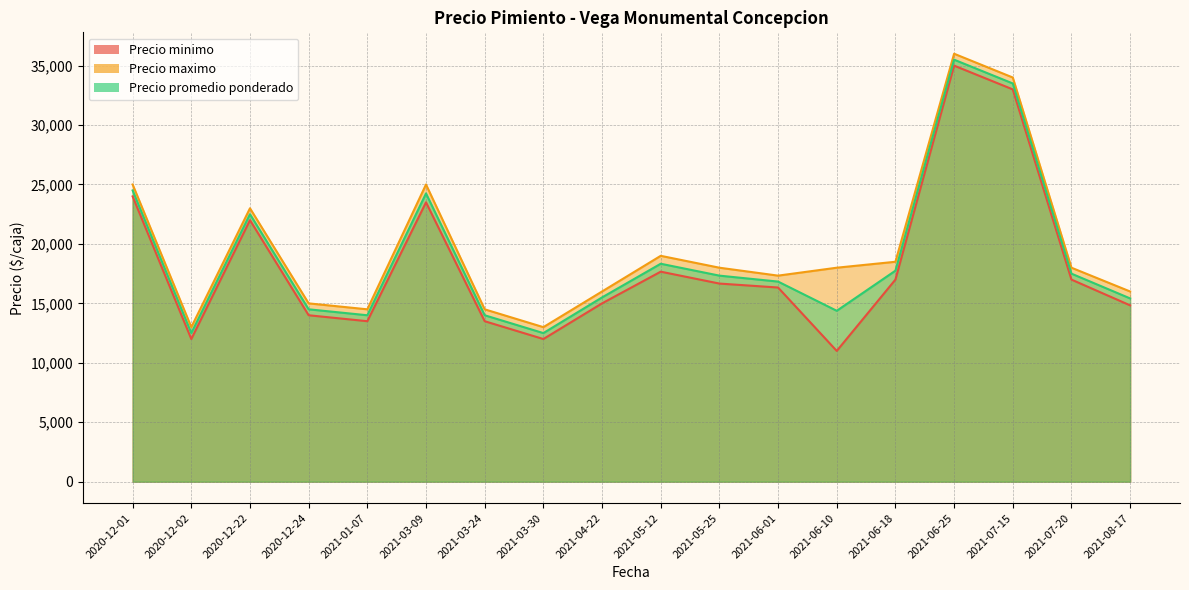

True or false: Precio promedio ponderado has more than 1 interior local peaks.

True